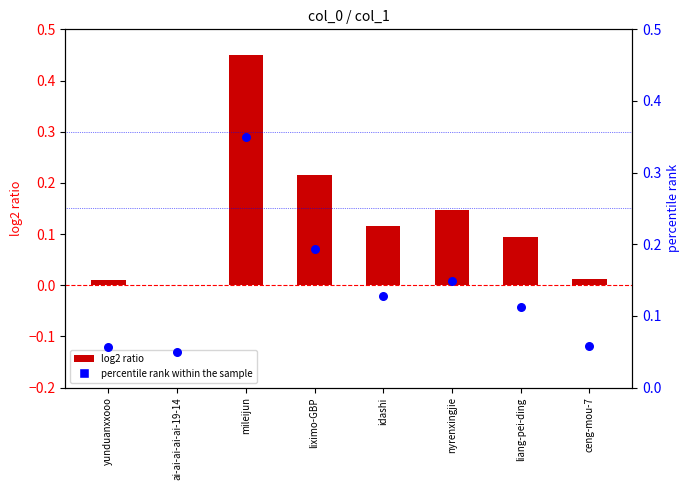

What is the total value across all series at yunduanxxooo?

0.1